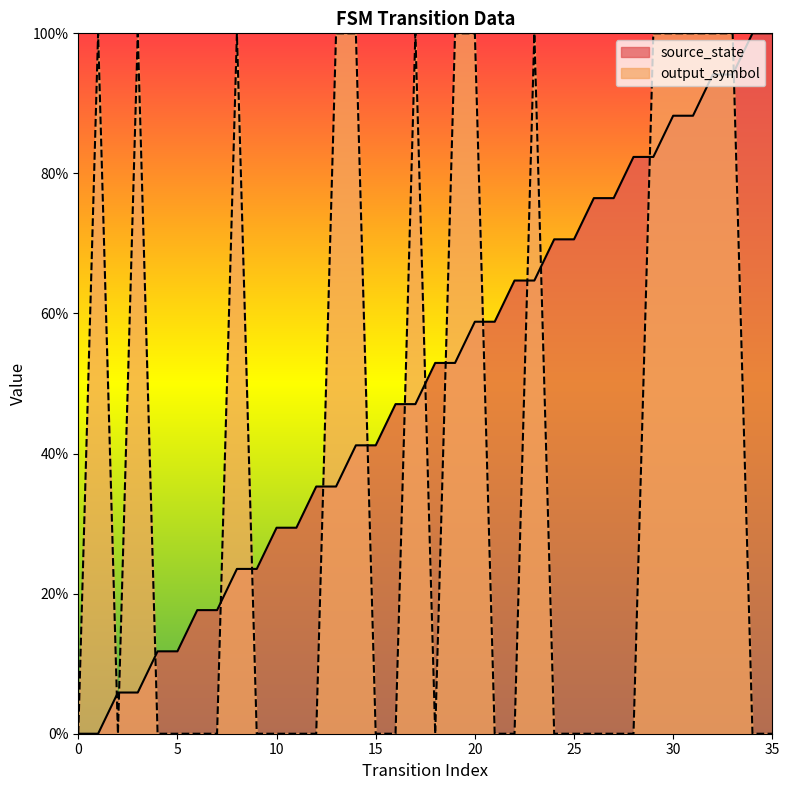

What are all the series names shown in the legend?

source_state, output_symbol